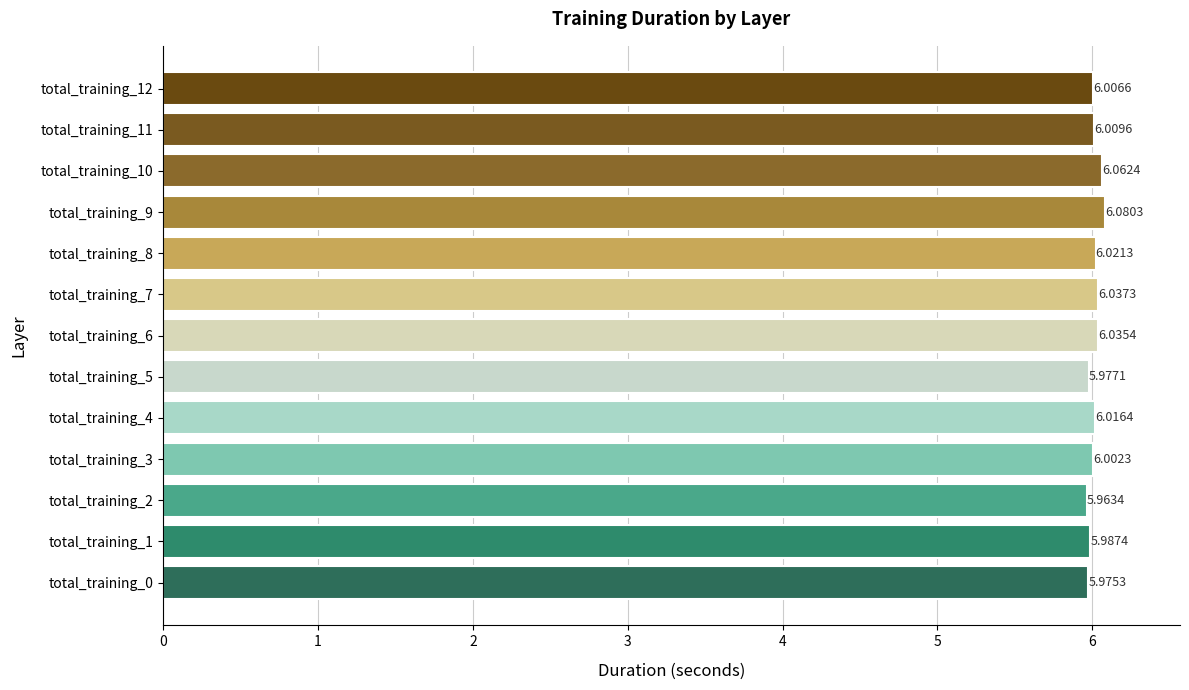

What is the difference between the second highest and minimum values?

0.1